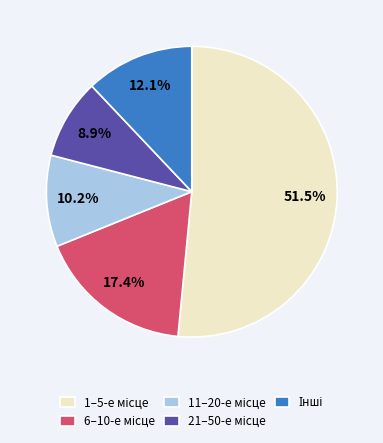

Does any single category account for the majority?

Yes